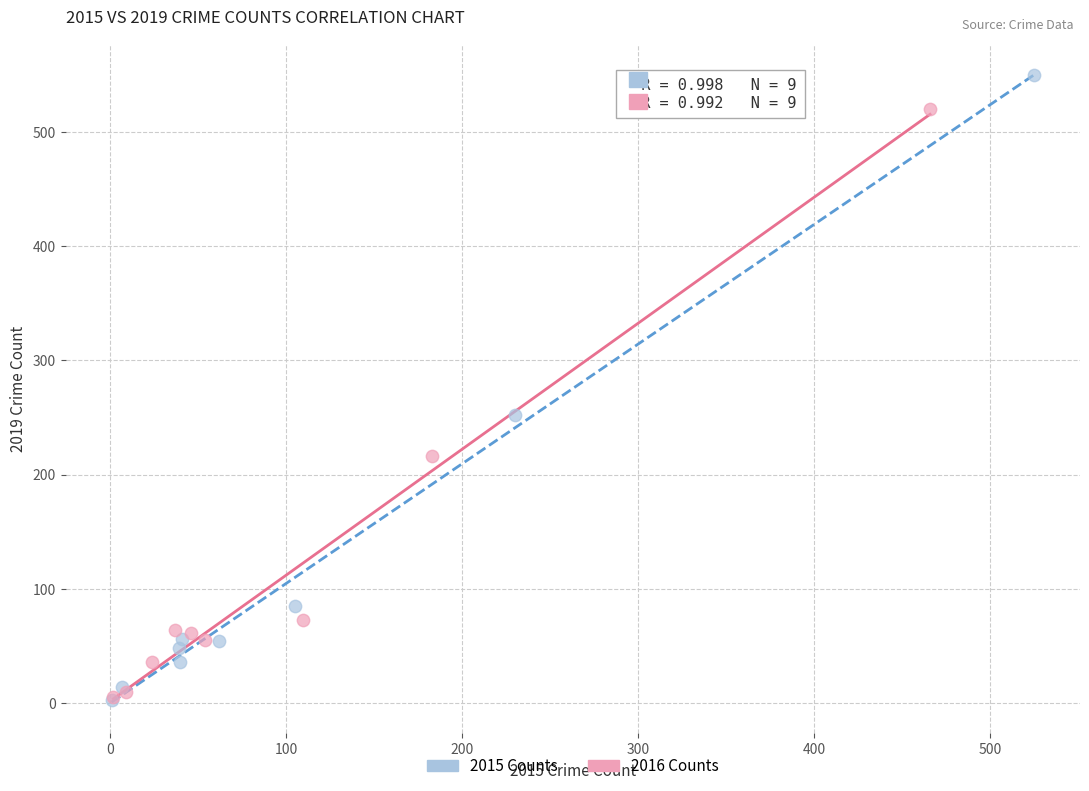

Which series reaches the maximum Y coordinate?

2015 Counts